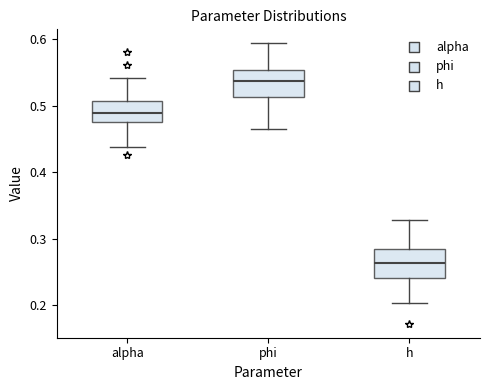

Reading left to right, read every box against the y-axis: the position of its median line, the range the box covers, and the ends of its whiskers. The values are not printed on the chart, so give them approximately, as read against the axis.

alpha: median 0.49, box 0.48 to 0.51, whiskers 0.44 to 0.54
phi: median 0.54, box 0.51 to 0.55, whiskers 0.47 to 0.59
h: median 0.26, box 0.24 to 0.28, whiskers 0.20 to 0.33